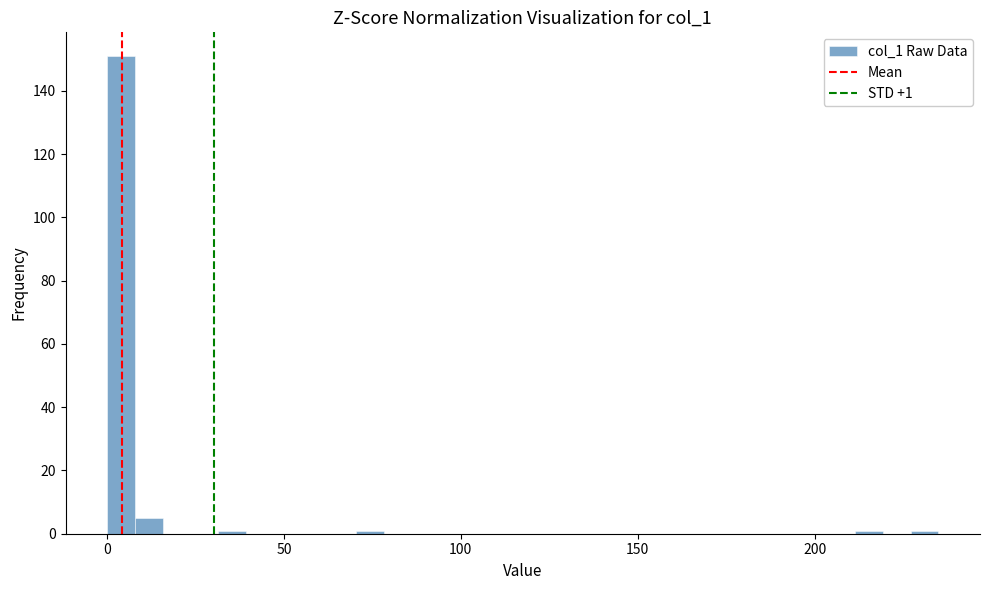

Around what value on the x-axis is the tallest bar? Give the approximate position of its centre, as read against the axis.

5